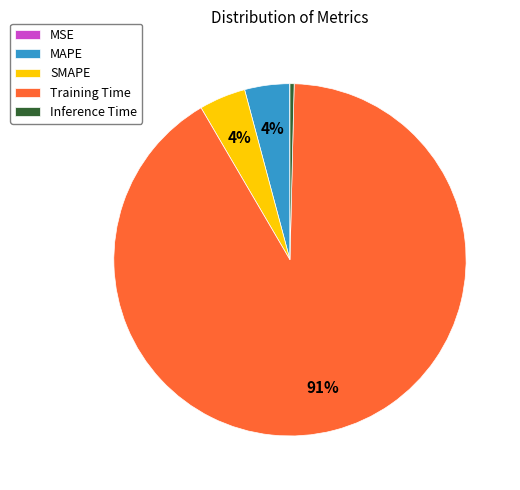

Which slice is the largest?

Training Time